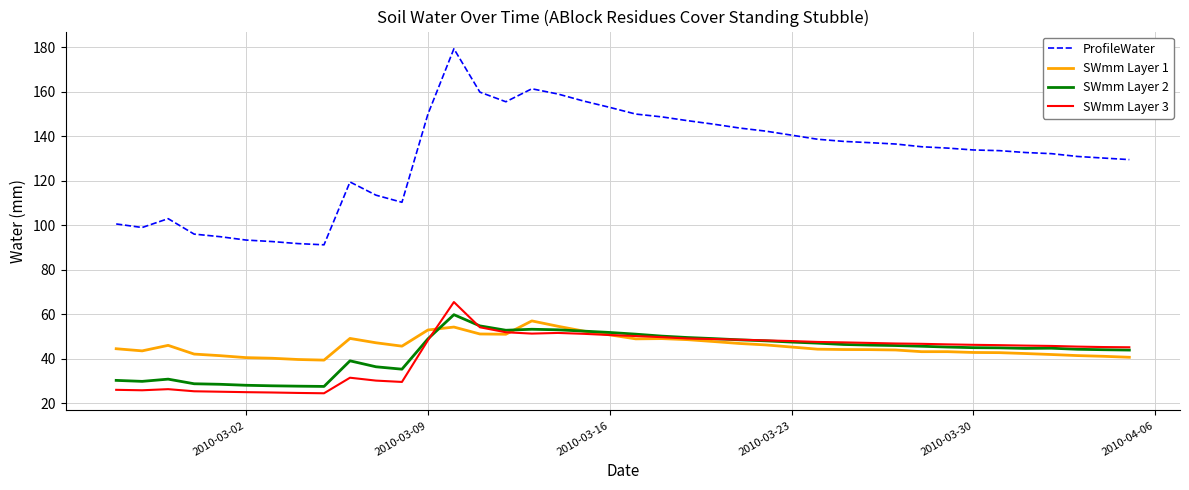

What is the lowest value of the SWmm Layer 3 series?

24.4